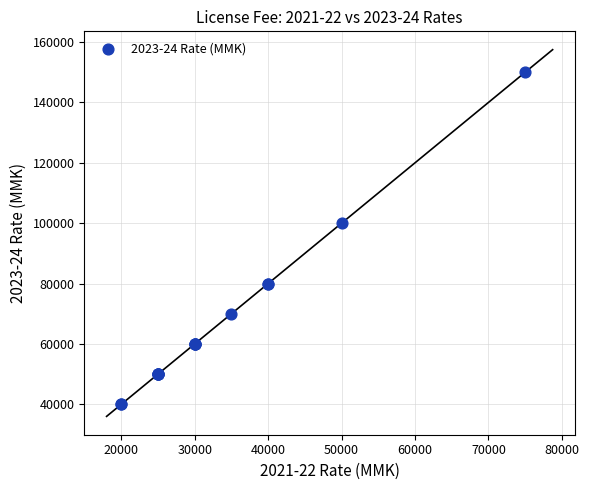

What Y value in the scatter plot is closest to 95000?

100000